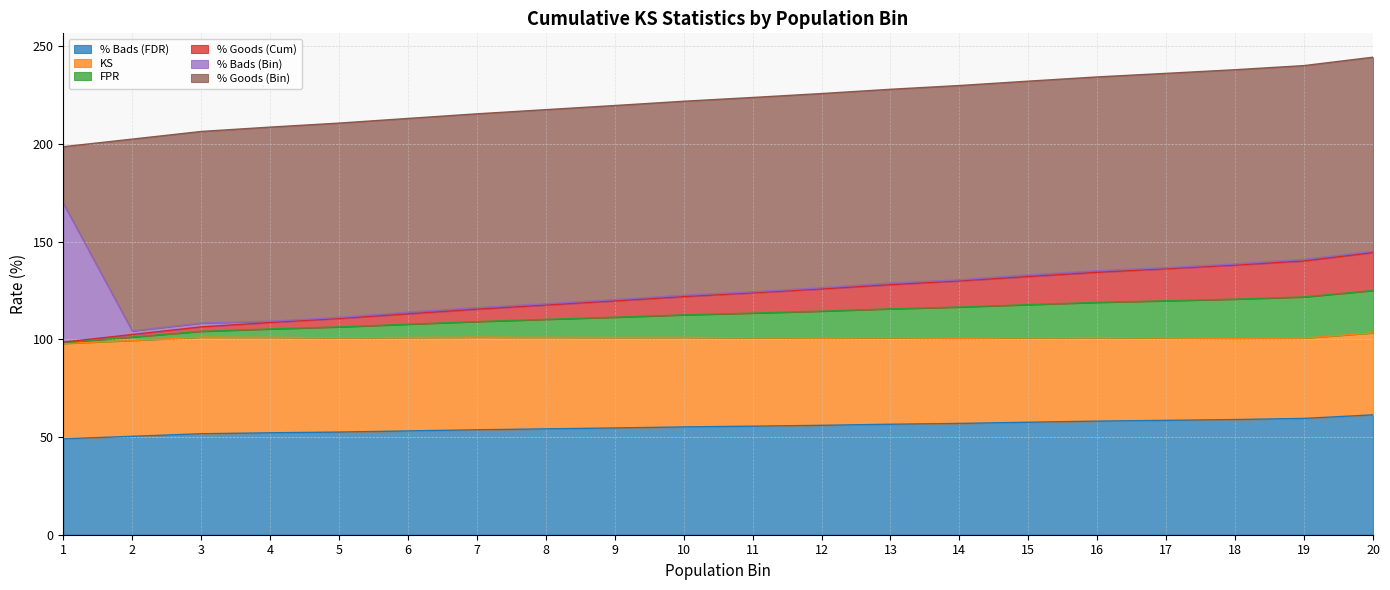

What is the maximum value for % Bads (FDR)?

61.3